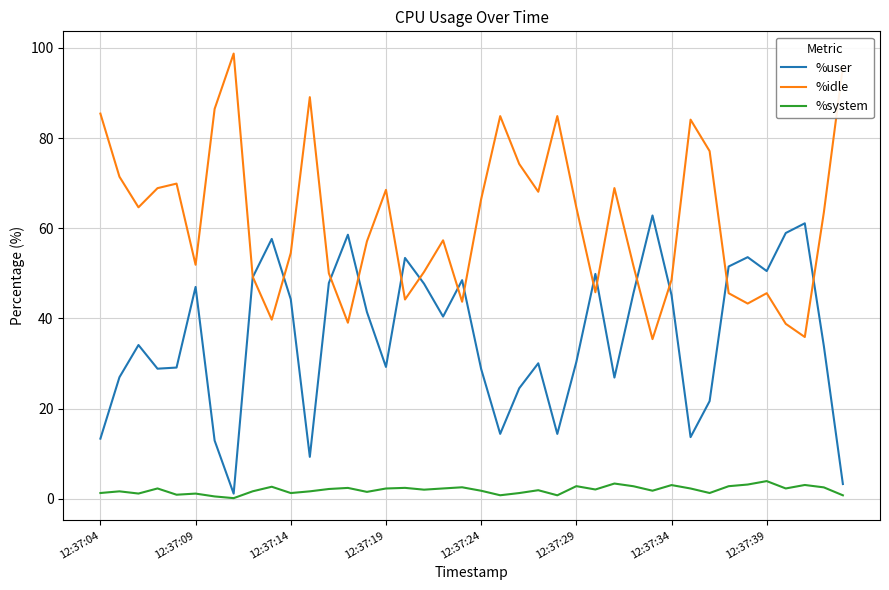

Rank the series by their maximum value, from lowest to highest.

%system, %user, %idle